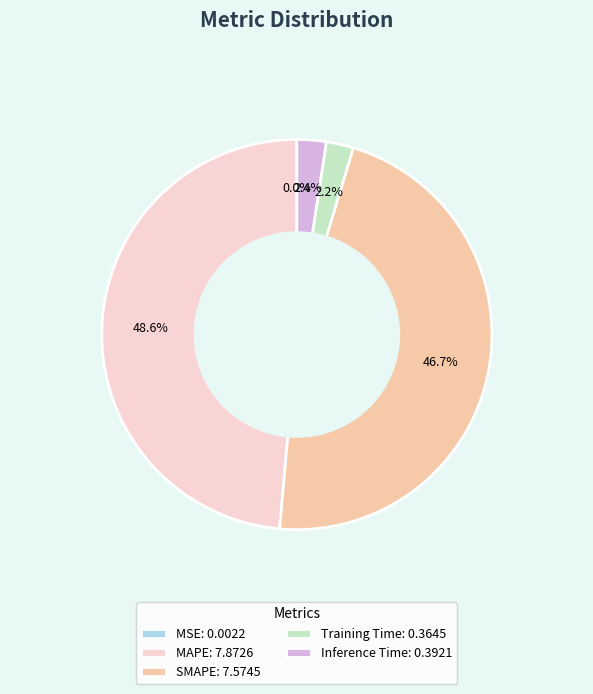

Do SMAPE: 7.5745 and MAPE: 7.8726 together represent more than half of the pie?

Yes